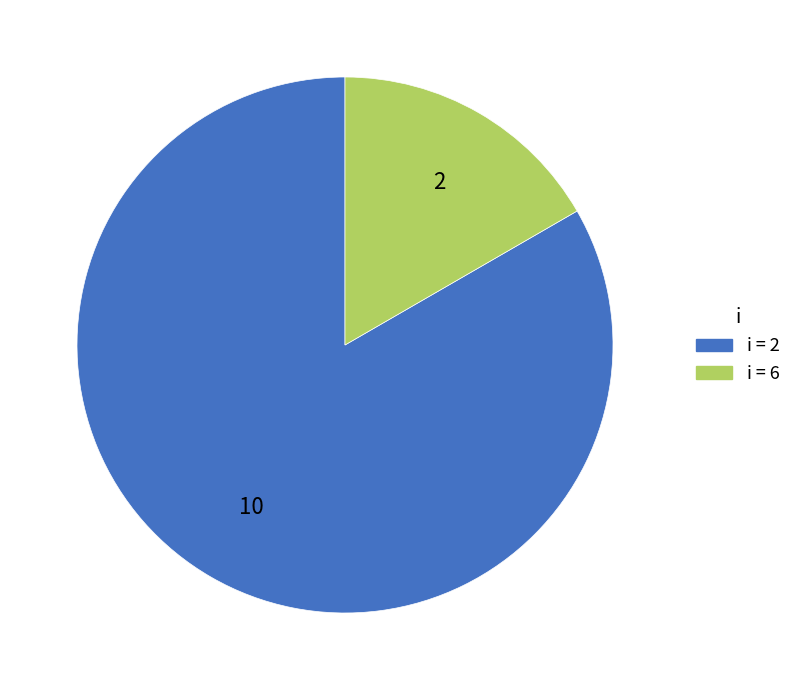

Is there a majority slice in this chart?

Yes